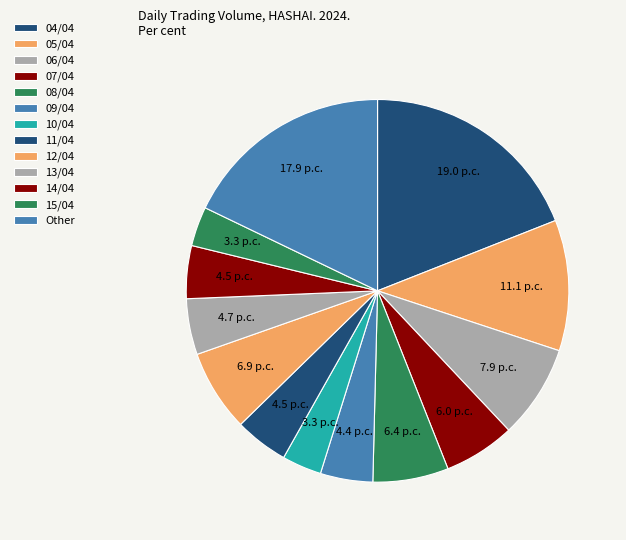

Count the number of slices in the pie.

13